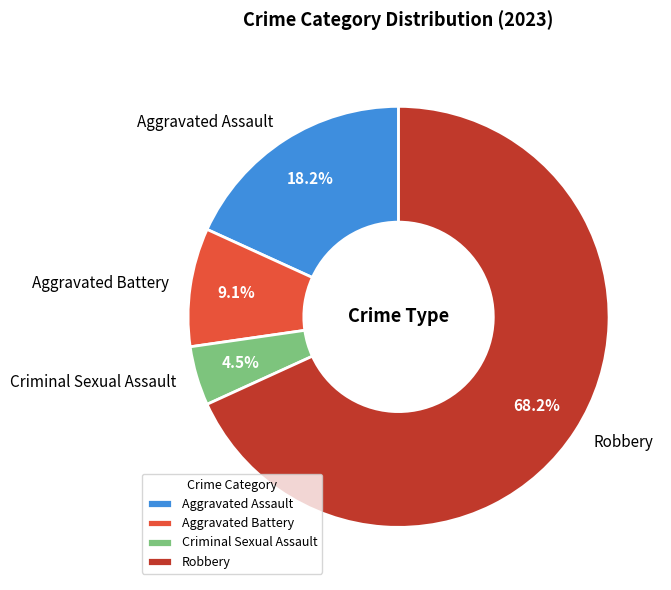

Which category has the biggest portion of the pie?

Robbery